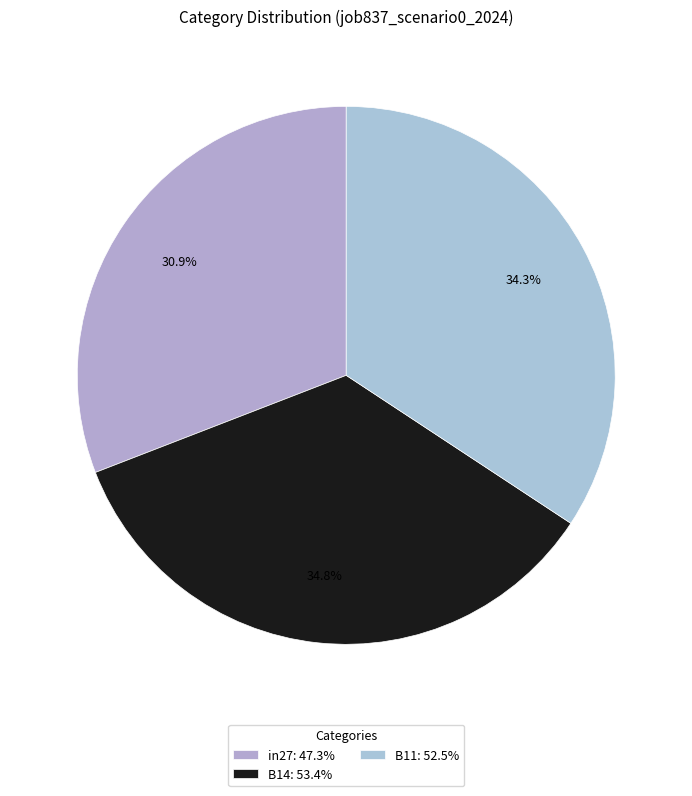

Rank the categories by value from highest to lowest.

B14, B11, in27